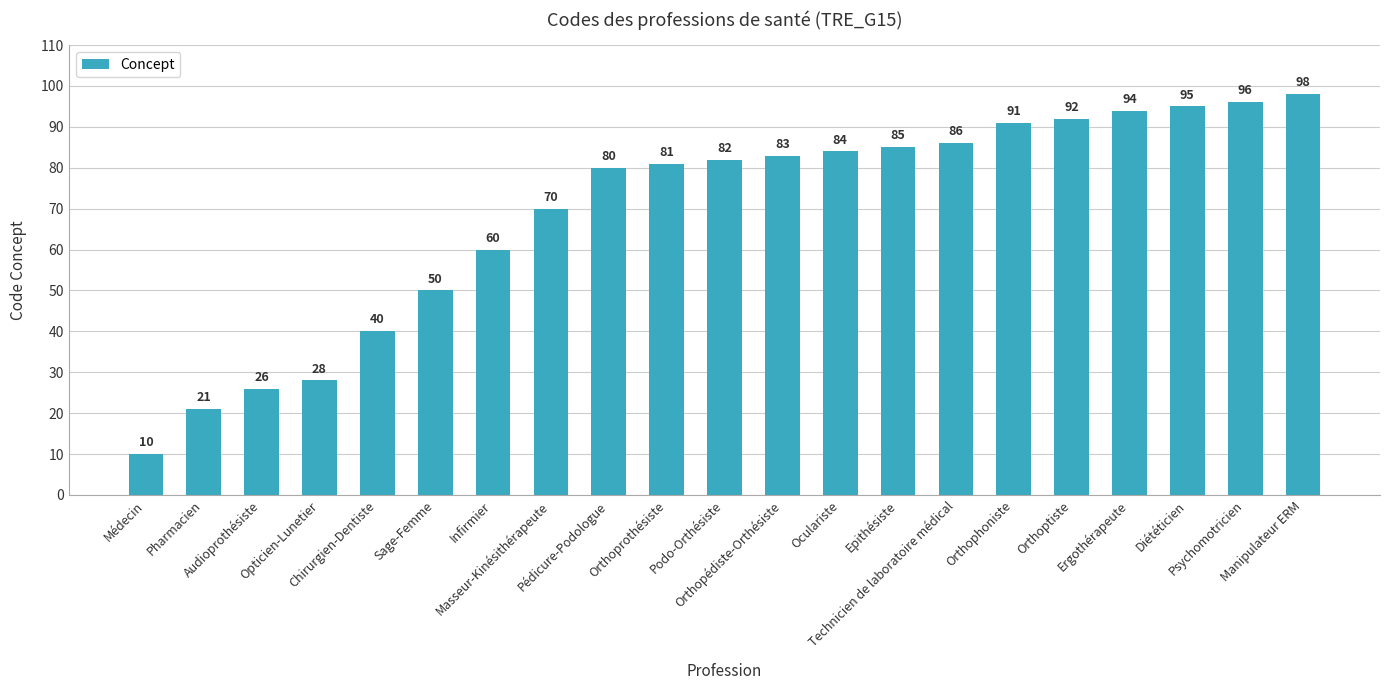

How many data points are less than 82?

10